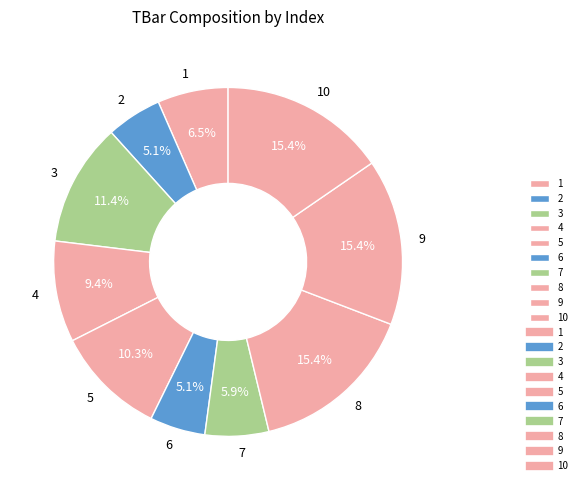

Combined, do 7 and 4 account for over 50%?

No